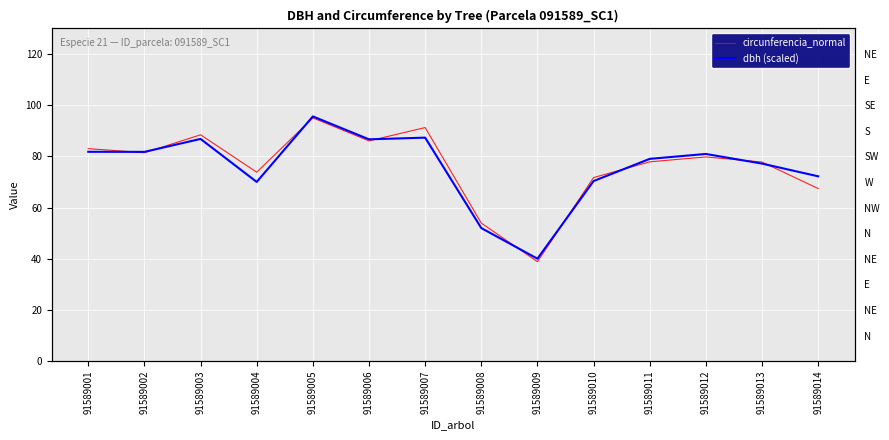

What is the average value of the circunferencia_normal series?

76.2